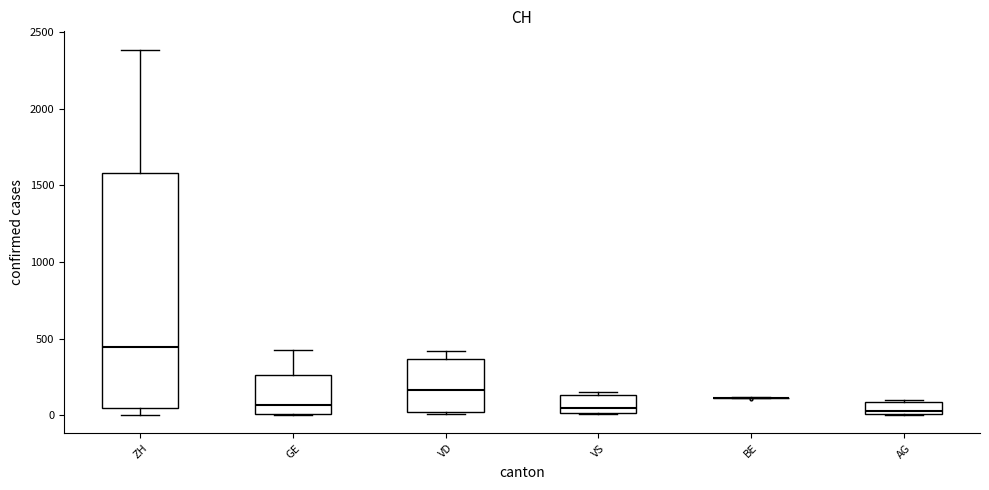

Which box is the tallest, from its lower edge to its upper edge?

ZH